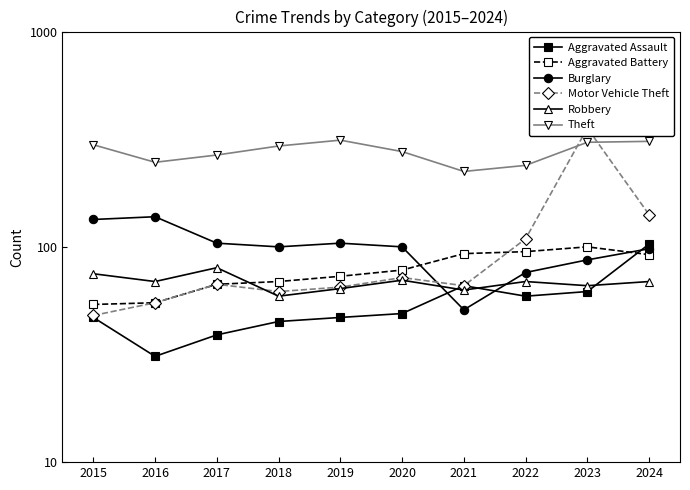

True or false: Burglary has more than 1 interior local peaks.

True